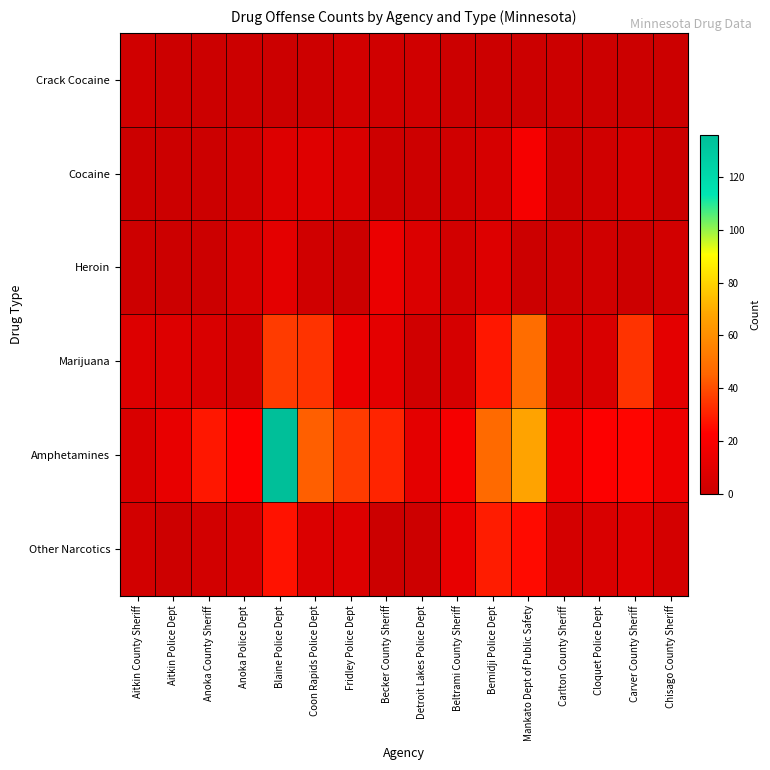

Reading left to right, extract all data points from this chart.

Crack Cocaine: Aitkin County Sheriff=2	Aitkin Police Dept=0	Anoka County Sheriff=0	Anoka Police Dept=0	Blaine Police Dept=0	Coon Rapids Police Dept=1	Fridley Police Dept=3	Becker County Sheriff=2	Detroit Lakes Police Dept=2	Beltrami County Sheriff=0	Bemidji Police Dept=0	Mankato Dept of Public Safety=0	Carlton County Sheriff=0	Cloquet Police Dept=0	Carver County Sheriff=0	Chisago County Sheriff=0
Cocaine: Aitkin County Sheriff=0	Aitkin Police Dept=0	Anoka County Sheriff=0	Anoka Police Dept=2	Blaine Police Dept=8	Coon Rapids Police Dept=9	Fridley Police Dept=6	Becker County Sheriff=1	Detroit Lakes Police Dept=1	Beltrami County Sheriff=2	Bemidji Police Dept=5	Mankato Dept of Public Safety=19	Carlton County Sheriff=0	Cloquet Police Dept=2	Carver County Sheriff=5	Chisago County Sheriff=0
Heroin: Aitkin County Sheriff=1	Aitkin Police Dept=0	Anoka County Sheriff=0	Anoka Police Dept=5	Blaine Police Dept=11	Coon Rapids Police Dept=2	Fridley Police Dept=0	Becker County Sheriff=14	Detroit Lakes Police Dept=7	Beltrami County Sheriff=3	Bemidji Police Dept=8	Mankato Dept of Public Safety=0	Carlton County Sheriff=1	Cloquet Police Dept=2	Carver County Sheriff=1	Chisago County Sheriff=3
Marijuana: Aitkin County Sheriff=8	Aitkin Police Dept=8	Anoka County Sheriff=6	Anoka Police Dept=3	Blaine Police Dept=36	Coon Rapids Police Dept=34	Fridley Police Dept=14	Becker County Sheriff=11	Detroit Lakes Police Dept=2	Beltrami County Sheriff=5	Bemidji Police Dept=28	Mankato Dept of Public Safety=48	Carlton County Sheriff=5	Cloquet Police Dept=6	Carver County Sheriff=34	Chisago County Sheriff=11
Amphetamines: Aitkin County Sheriff=6	Aitkin Police Dept=13	Anoka County Sheriff=28	Anoka Police Dept=22	Blaine Police Dept=136	Coon Rapids Police Dept=44	Fridley Police Dept=36	Becker County Sheriff=31	Detroit Lakes Police Dept=11	Beltrami County Sheriff=19	Bemidji Police Dept=47	Mankato Dept of Public Safety=67	Carlton County Sheriff=16	Cloquet Police Dept=22	Carver County Sheriff=24	Chisago County Sheriff=15
Other Narcotics: Aitkin County Sheriff=3	Aitkin Police Dept=1	Anoka County Sheriff=3	Anoka Police Dept=5	Blaine Police Dept=27	Coon Rapids Police Dept=7	Fridley Police Dept=8	Becker County Sheriff=0	Detroit Lakes Police Dept=1	Beltrami County Sheriff=13	Bemidji Police Dept=29	Mankato Dept of Public Safety=25	Carlton County Sheriff=4	Cloquet Police Dept=6	Carver County Sheriff=9	Chisago County Sheriff=4